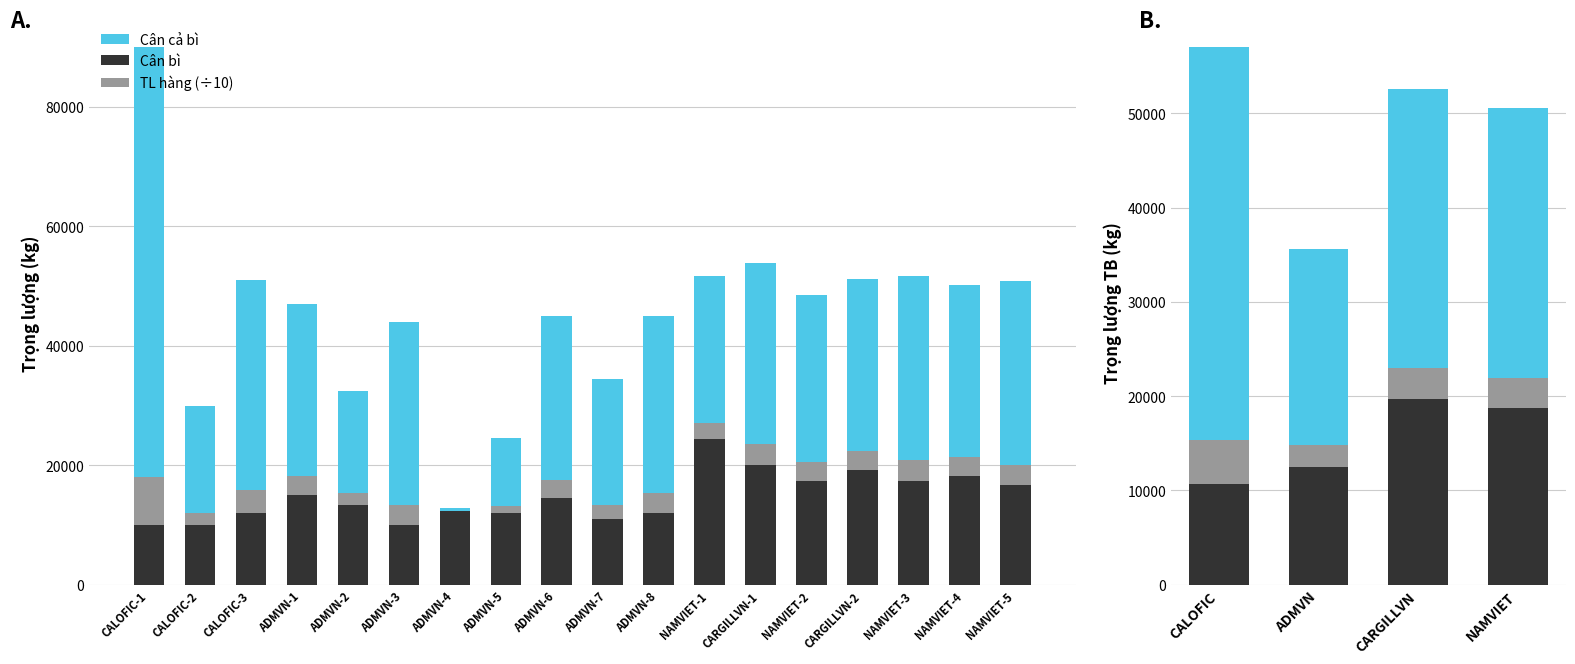

Read the TL hàng (÷10) value at CARGILLVN.

3288.0